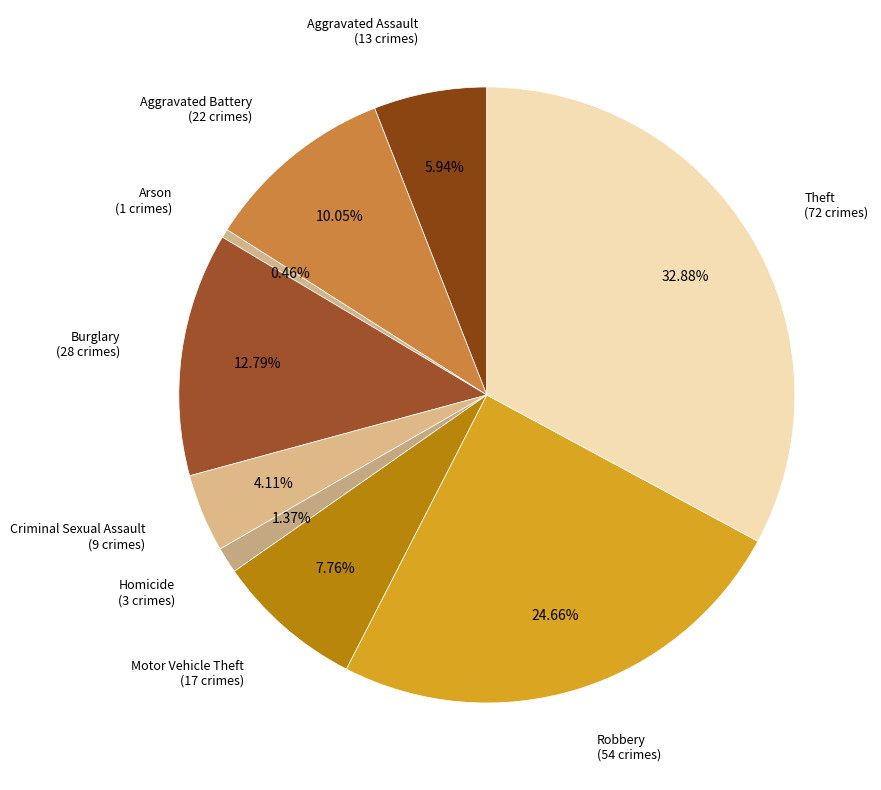

Which category has the smallest portion of the pie?

Arson